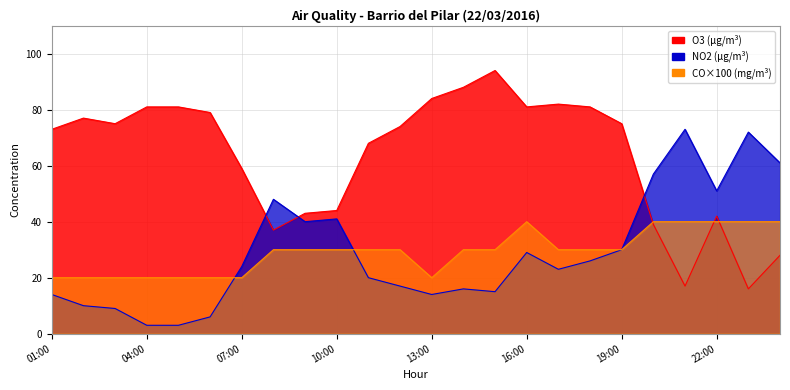

What is the sum of all O3 values?

1518